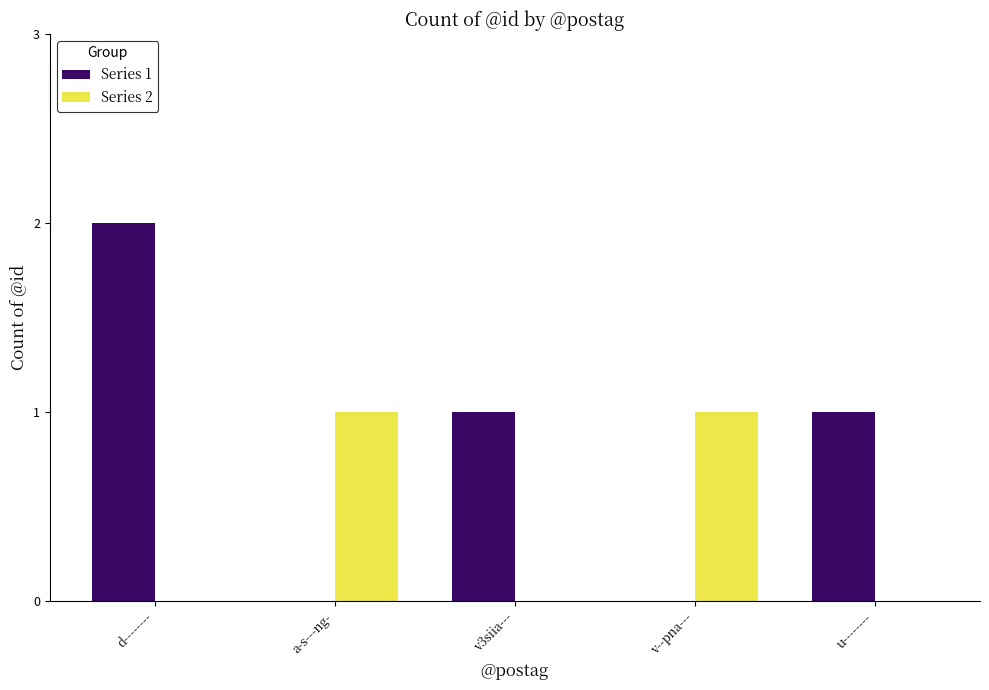

How many series are shown in this chart?

2